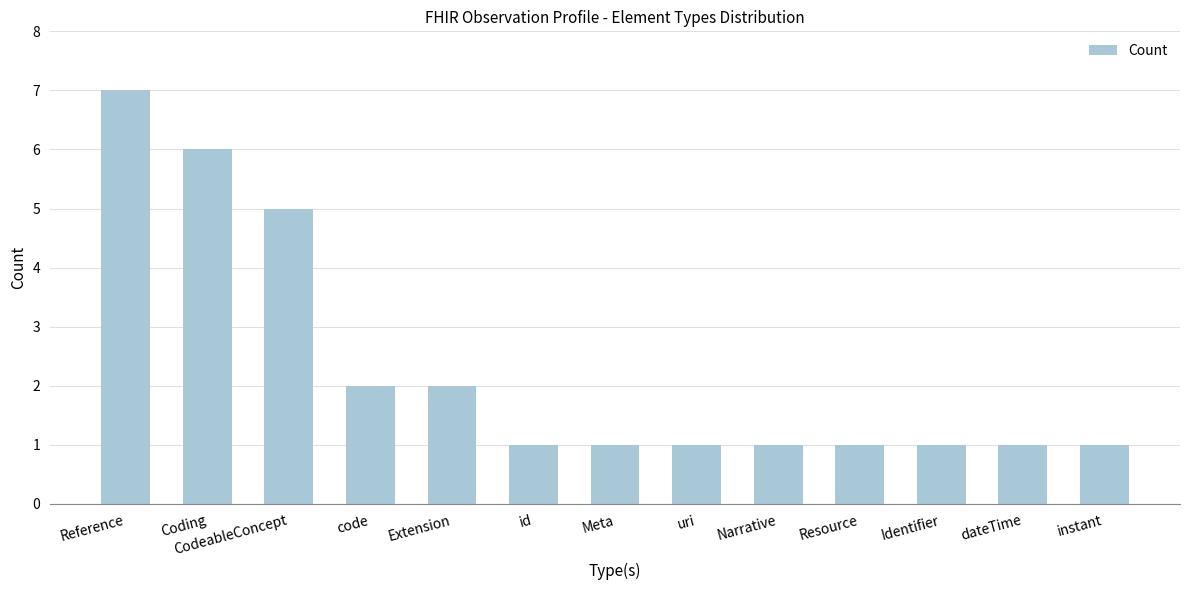

How many distinct data groups are displayed?

1